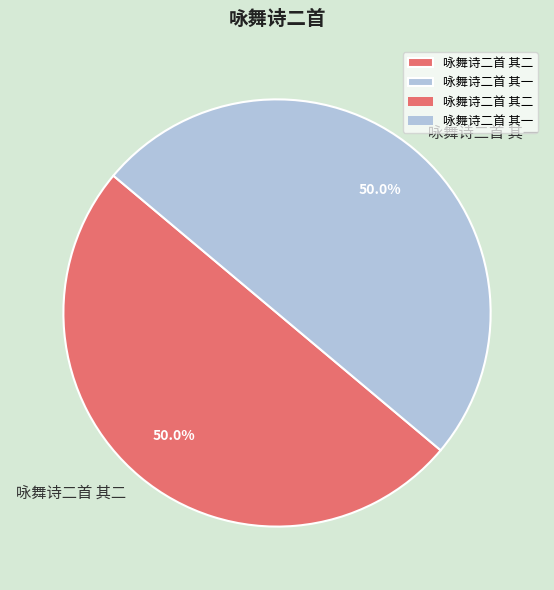

Do 咏舞诗二首 其二 and 咏舞诗二首 其一 together represent more than half of the pie?

Yes